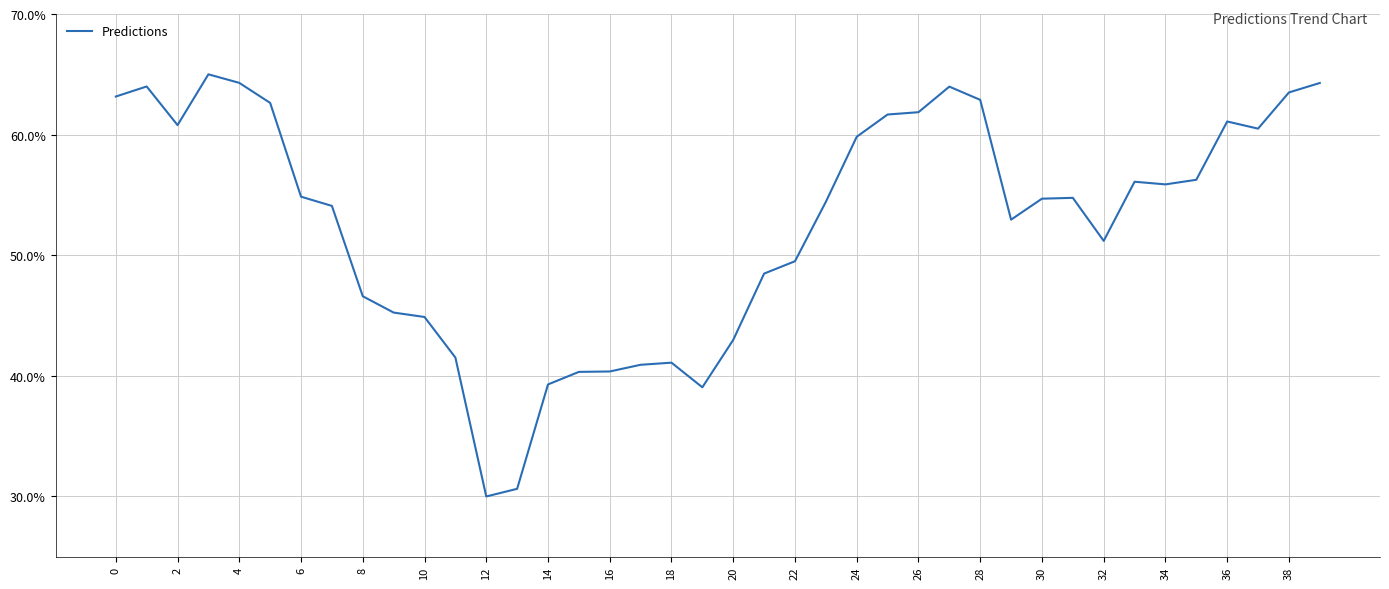

What is the smallest value displayed?

30.0